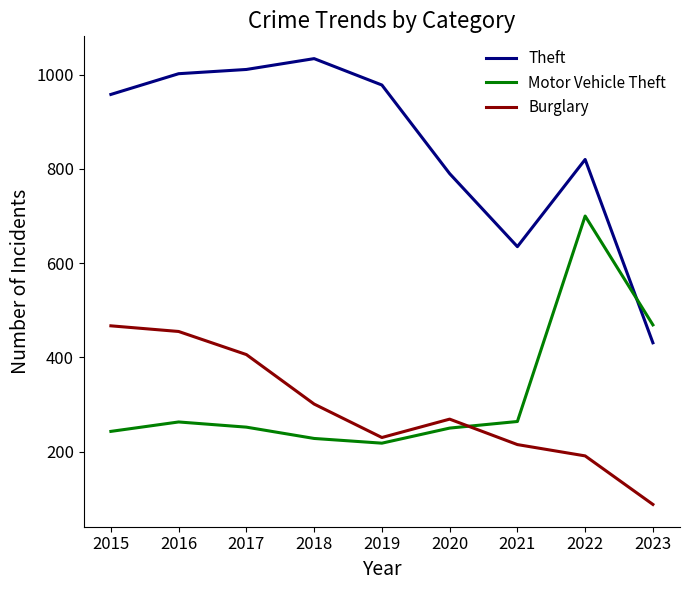

True or false: Burglary and Theft cross at least once.

False